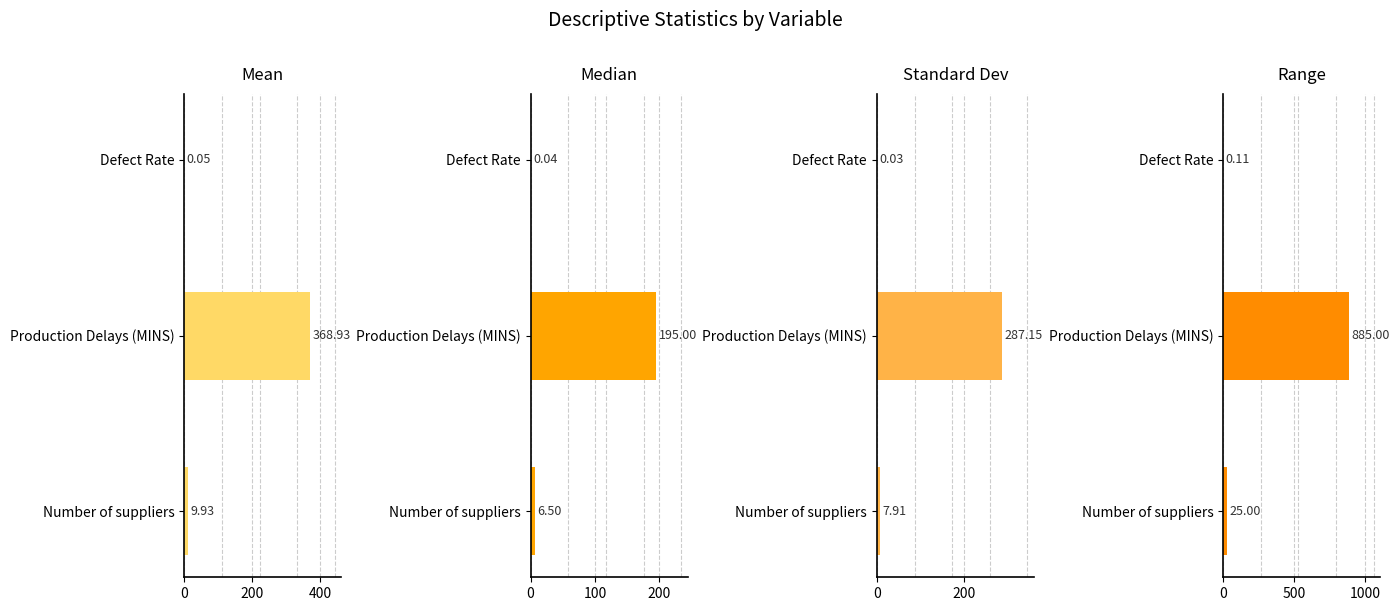

Reading left to right, transcribe all the data shown in this chart.

Mean: 9.9	368.9	0.1
Median: 6.5	195.0	0.0
Standard Dev: 7.9	287.2	0.0
Range: 25.0	885.0	0.1